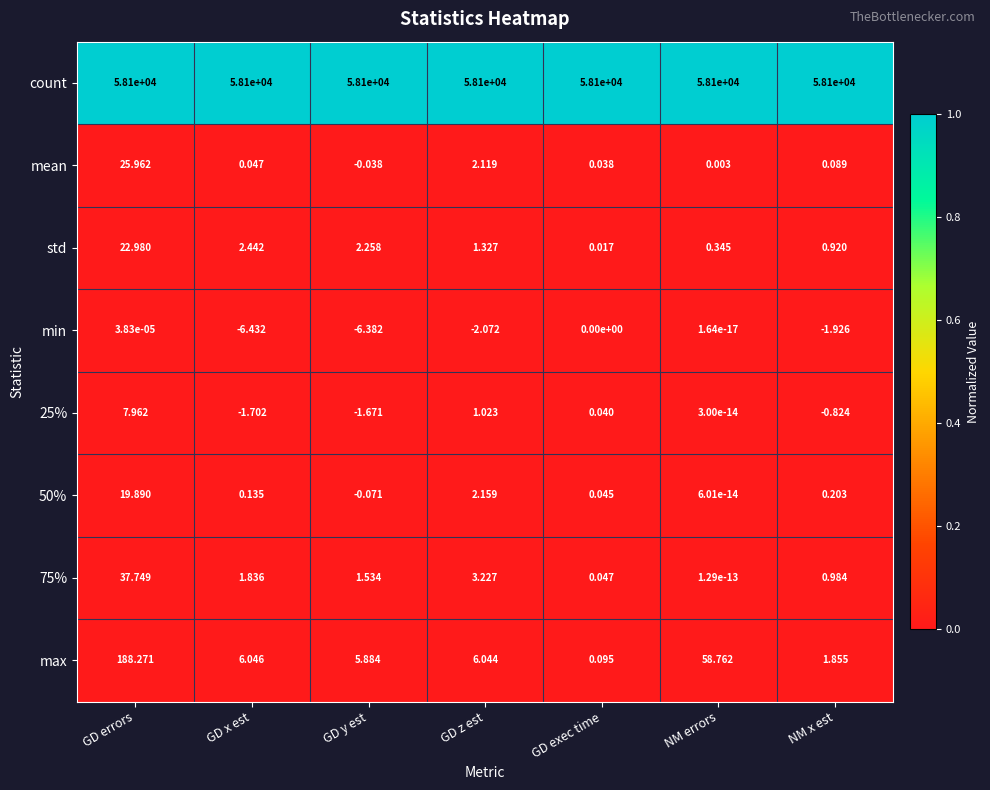

At which label does 25% reach its peak?

GD errors